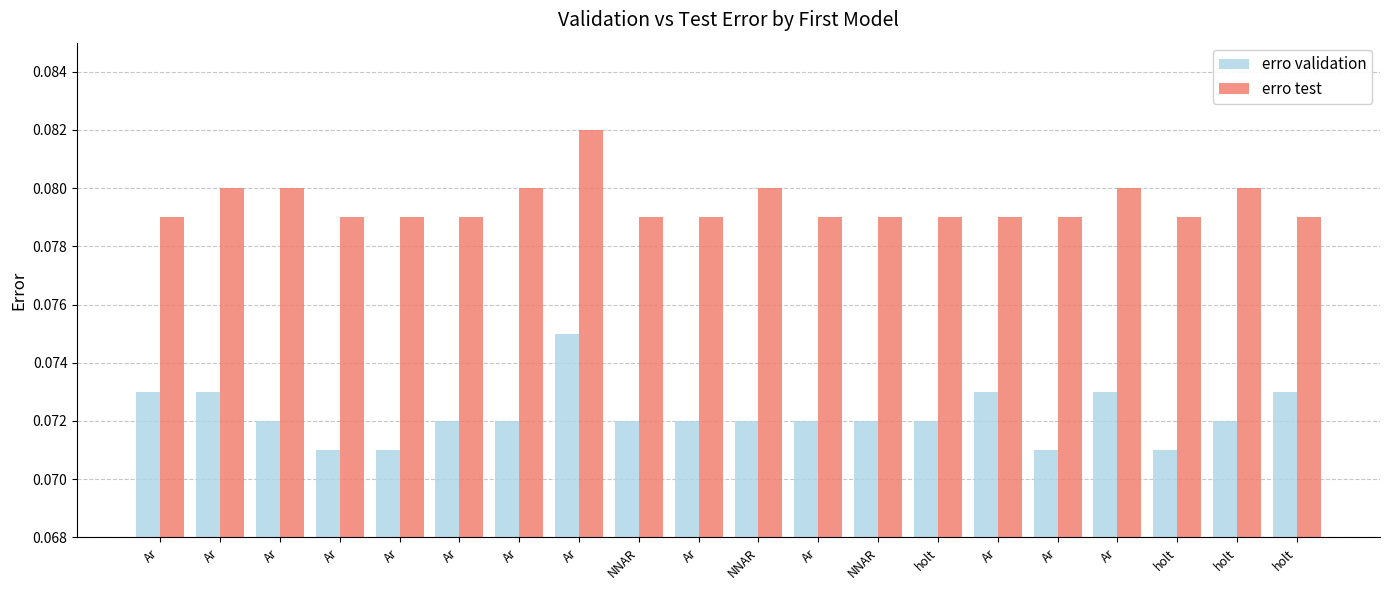

True or false: erro test has a value of 0.1 at NNAR.

False